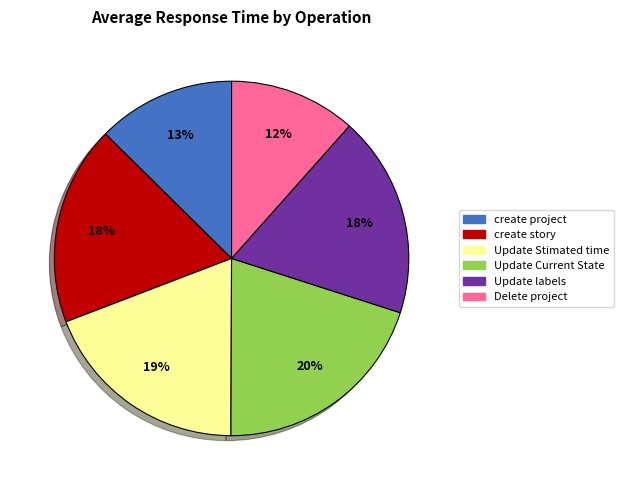

Do Update Stimated time and create project together represent more than half of the pie?

No